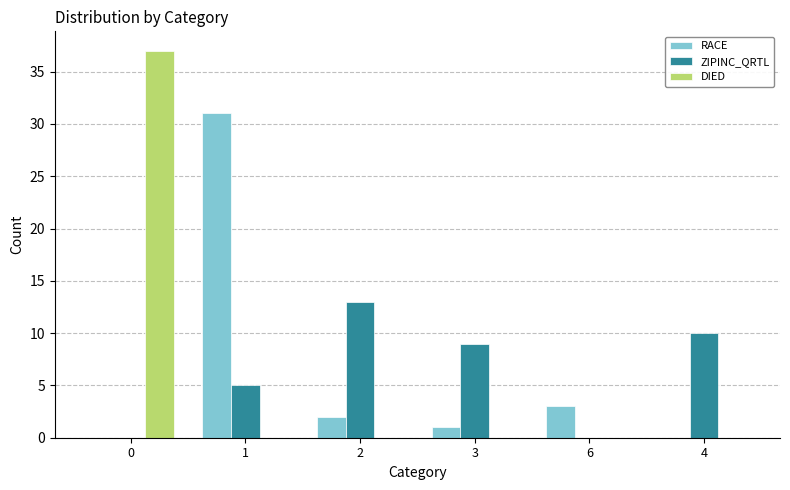

What is the sum of all RACE values?

37